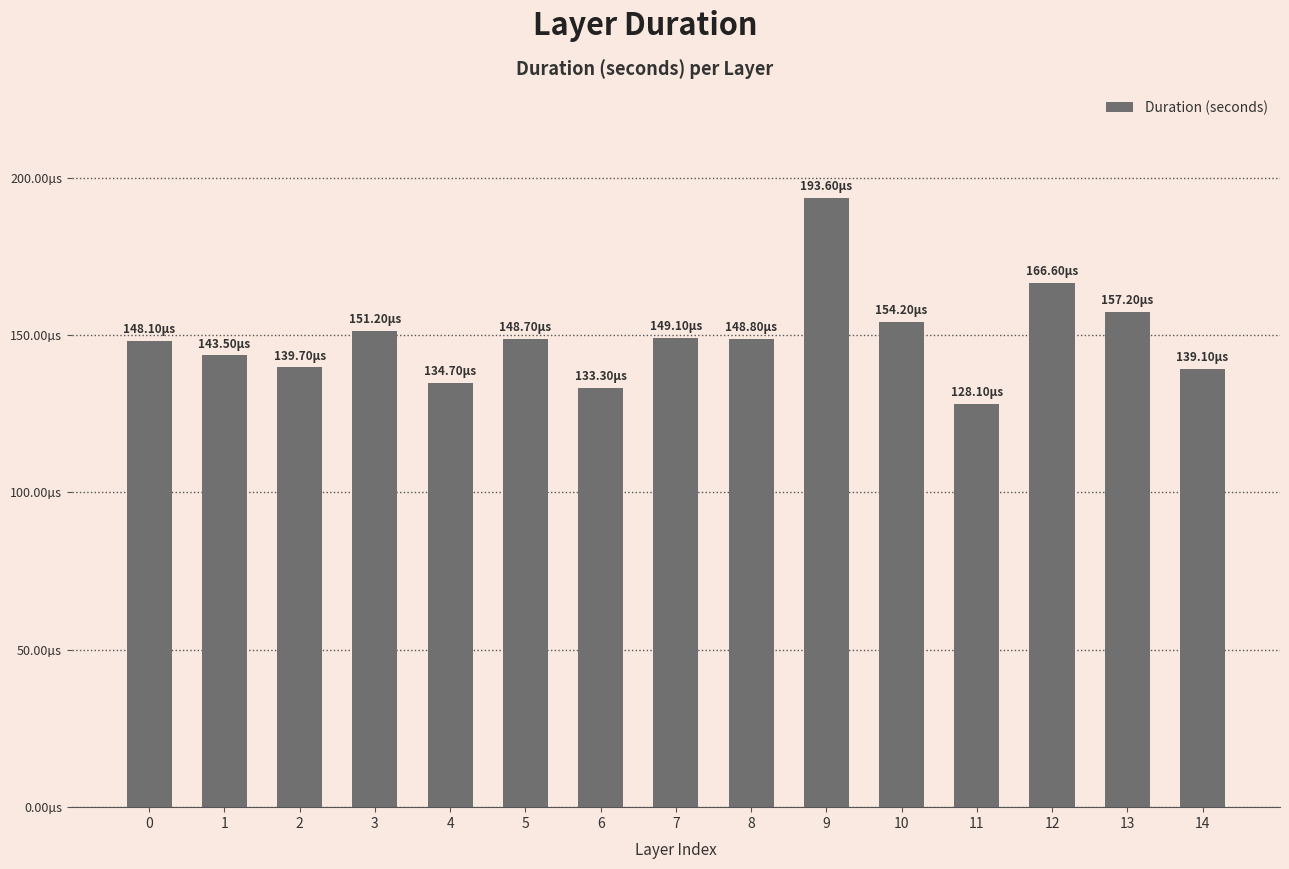

Are the bars horizontal?

No